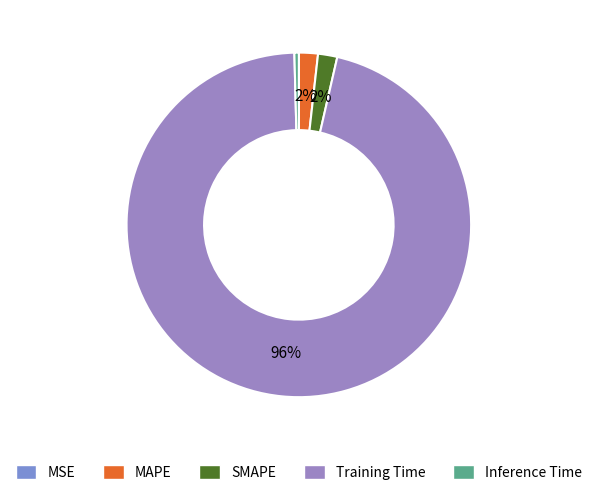

Which category has the biggest portion of the pie?

Training Time